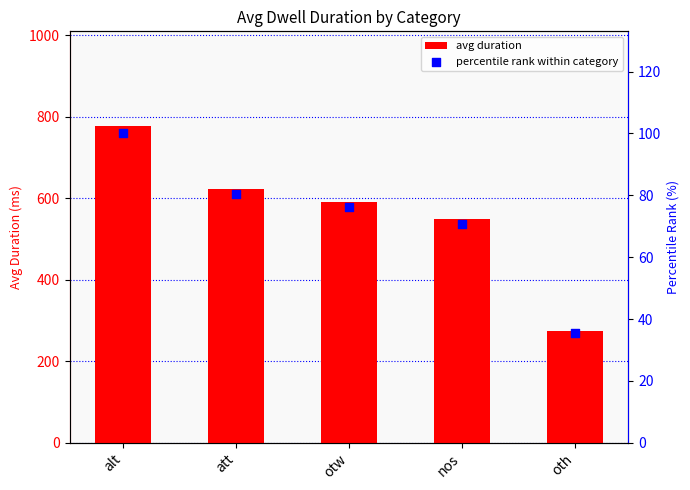

At how many categories does at least one series exceed 280?

4